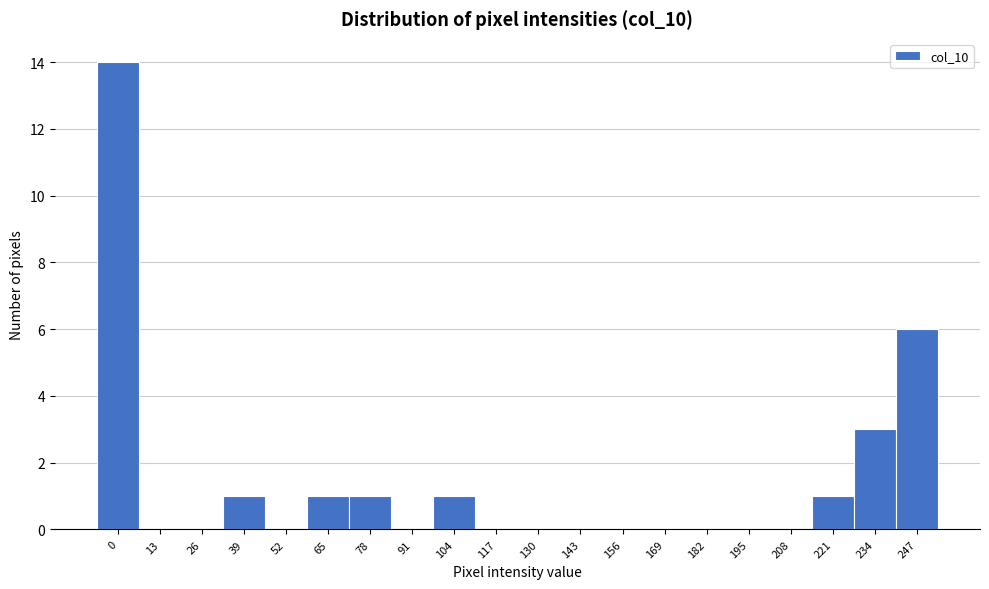

Reading left to right, extract all data points from this chart.

0=14	13=0	26=0	39=1	52=0	65=1	78=1	91=0	104=1	117=0	130=0	143=0	156=0	169=0	182=0	195=0	208=0	221=1	234=3	247=6